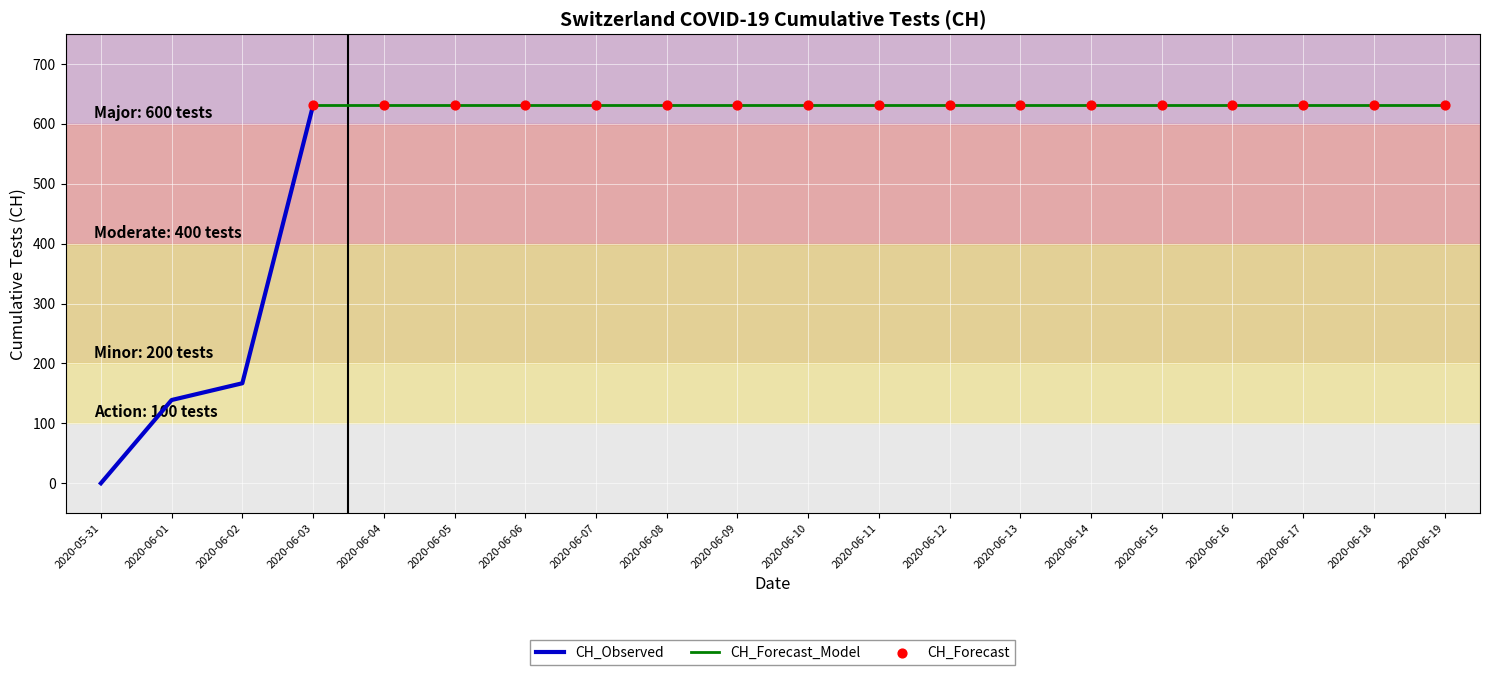

Between 2020-06-04 and 2020-06-05, which is larger?

2020-06-04